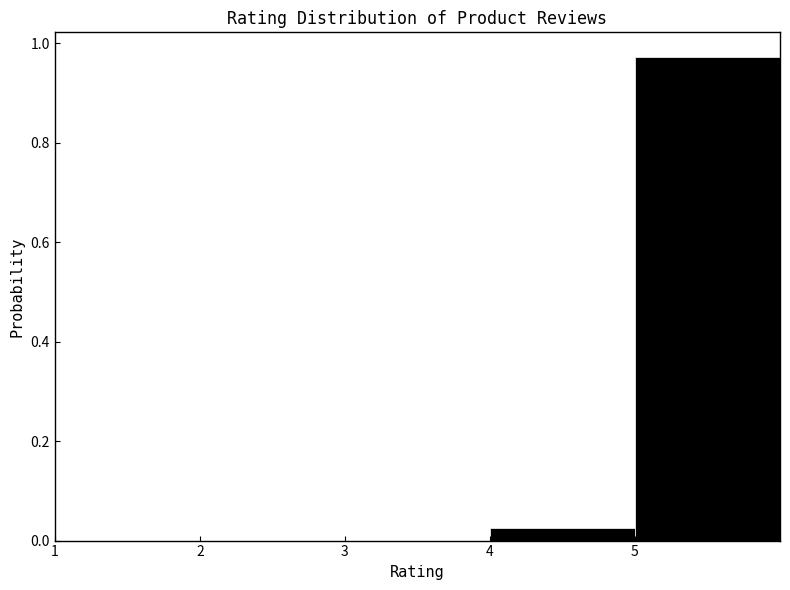

How tall is the bar that spans 5 to 6 on the x-axis? The values are not printed on the chart, so give them approximately, as read against the axis.

0.98